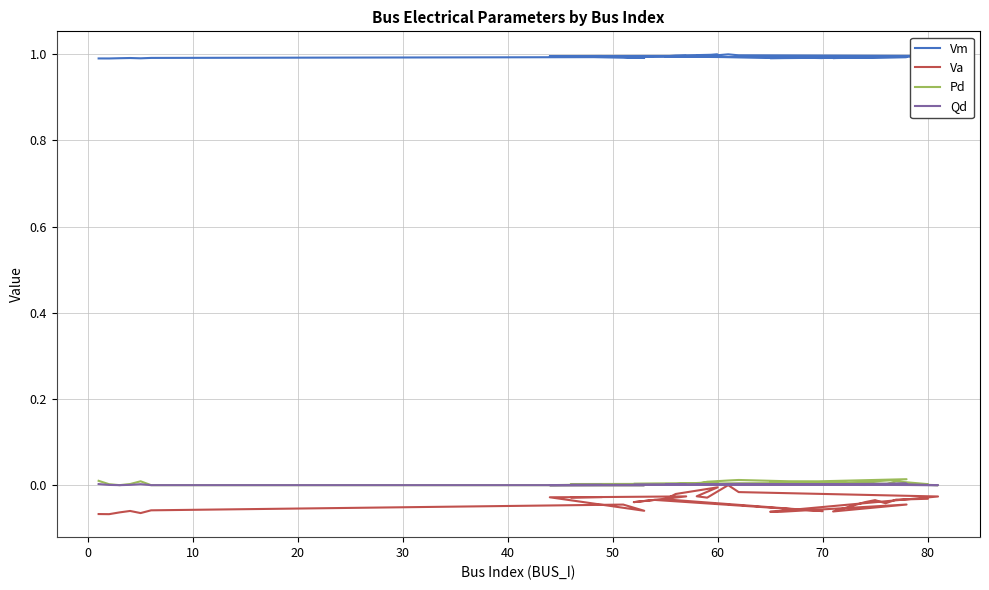

How many positive values does the Qd series have?

26